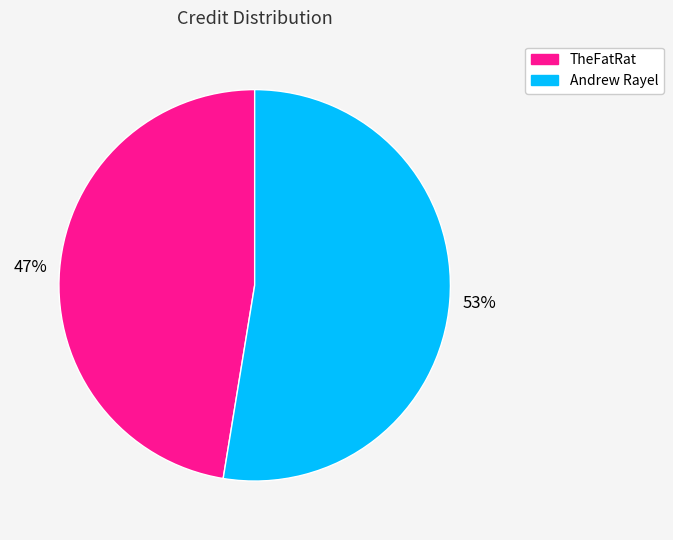

To the nearest percent, what is the average slice percentage?

50%